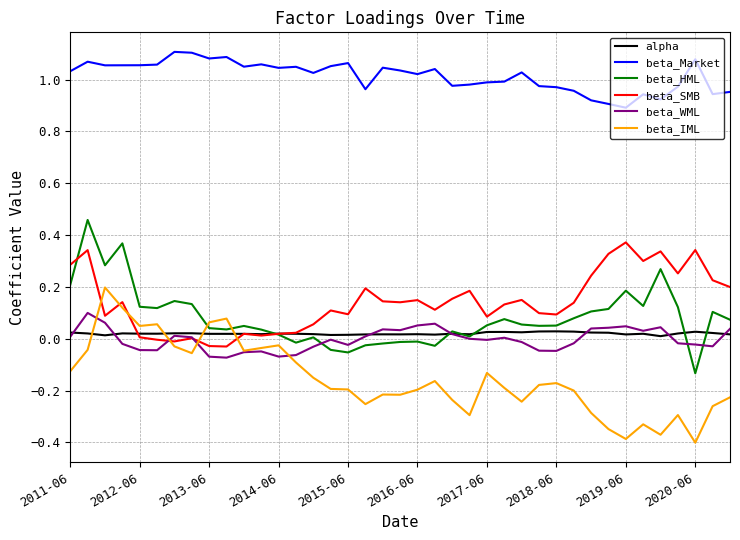

Which series has the largest total across all categories?

beta_Market